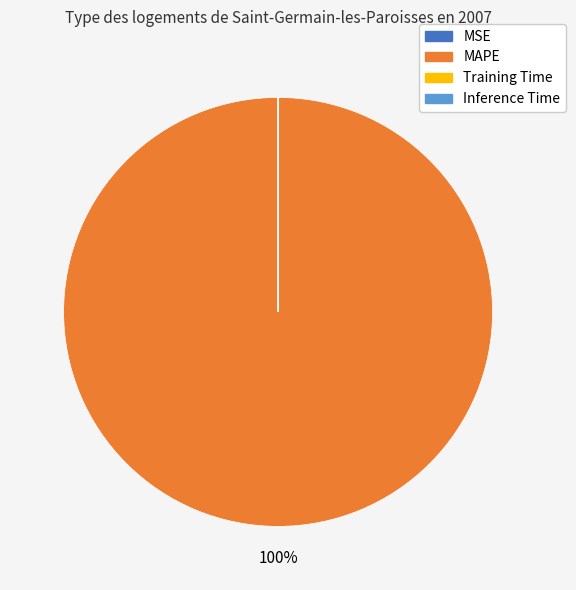

Which category has the biggest portion of the pie?

MAPE